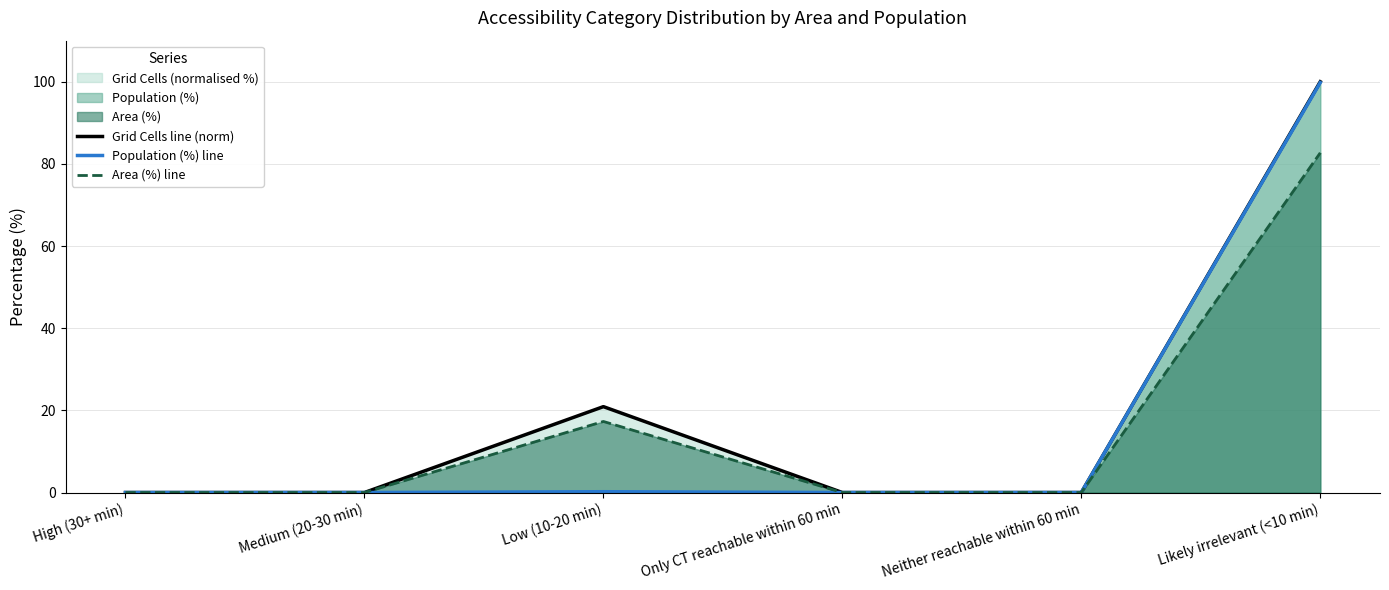

At which category does Grid Cells line (norm) reach its first local peak?

Low (10-20 min)